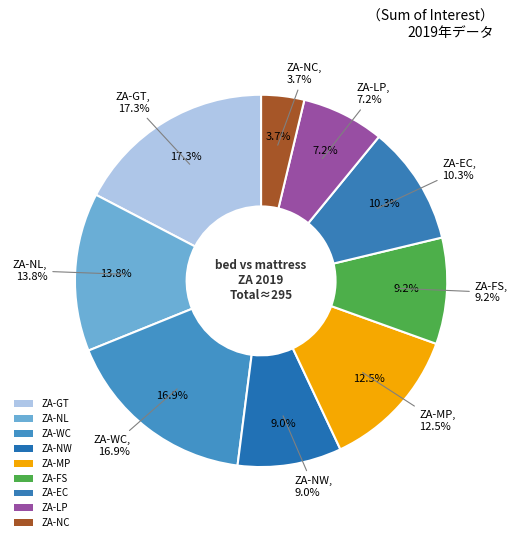

What is the change in value from bed 2019 to mattress 2019?

-2.1